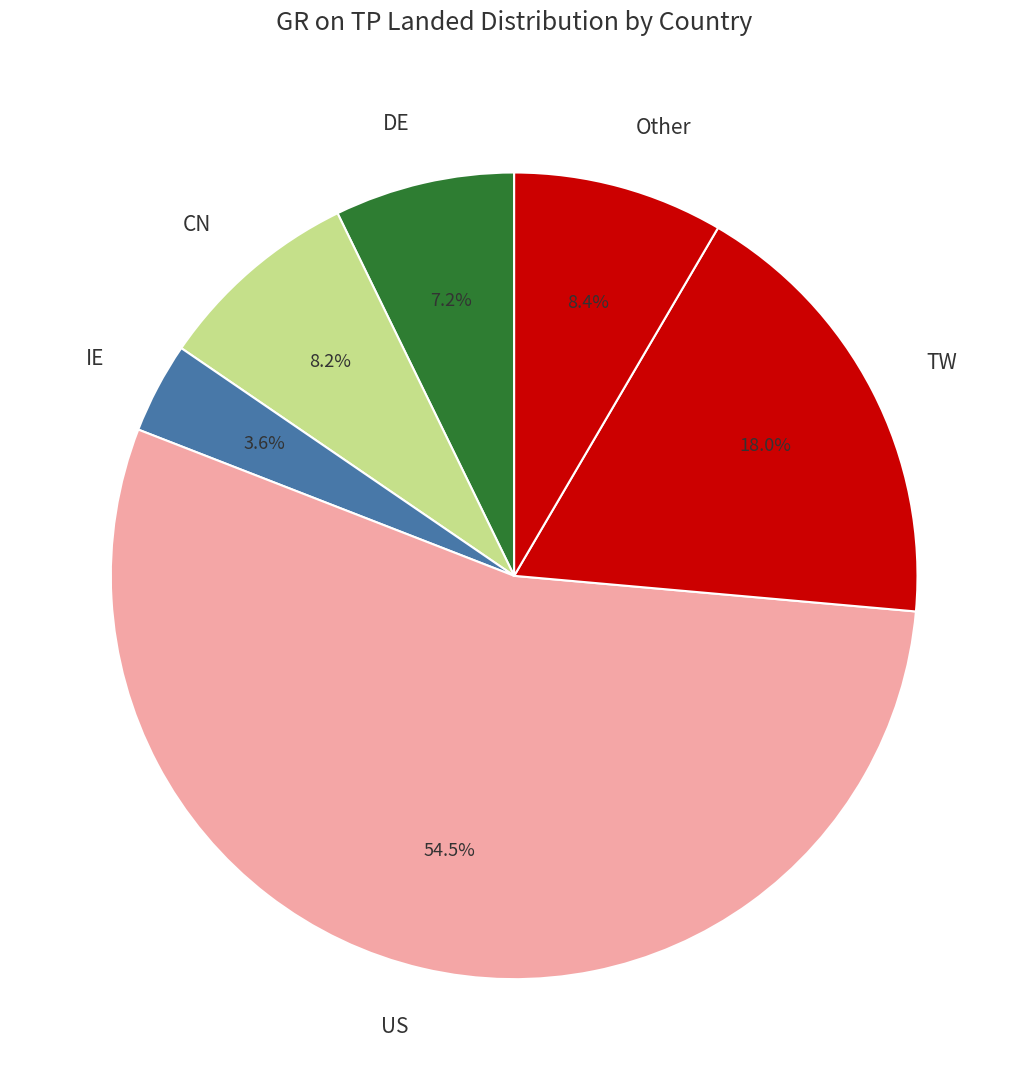

Is there any slice that represents more than half of the pie?

Yes